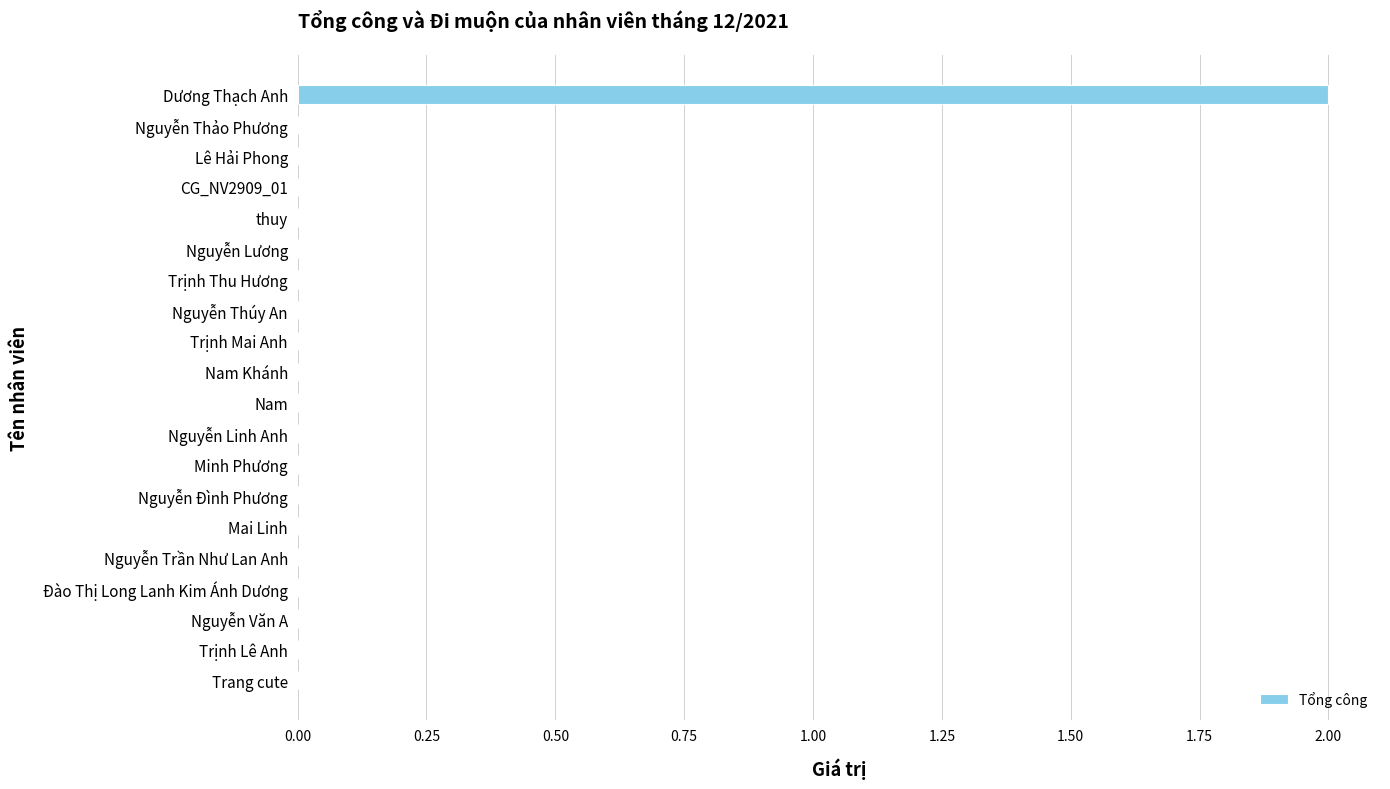

Are the bars horizontal?

Yes